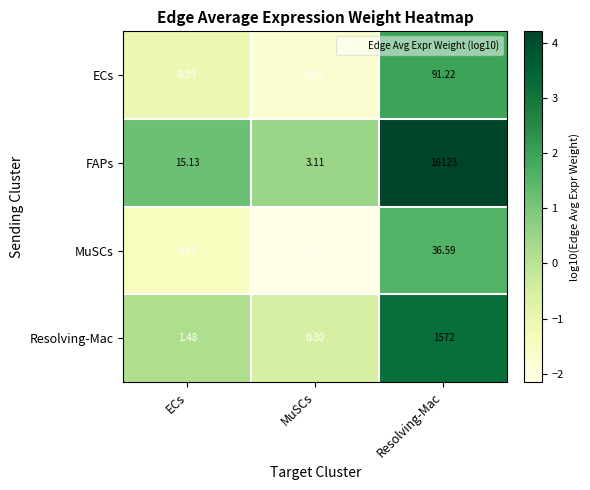

Where does the Resolving-Mac series first go above 1?

ECs